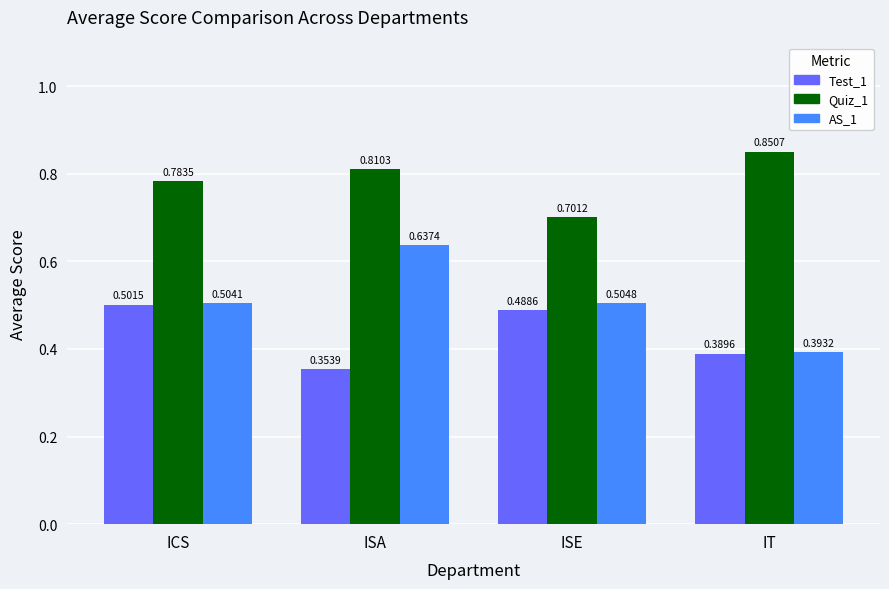

Rank the series by their average value, from highest to lowest.

Quiz_1, AS_1, Test_1